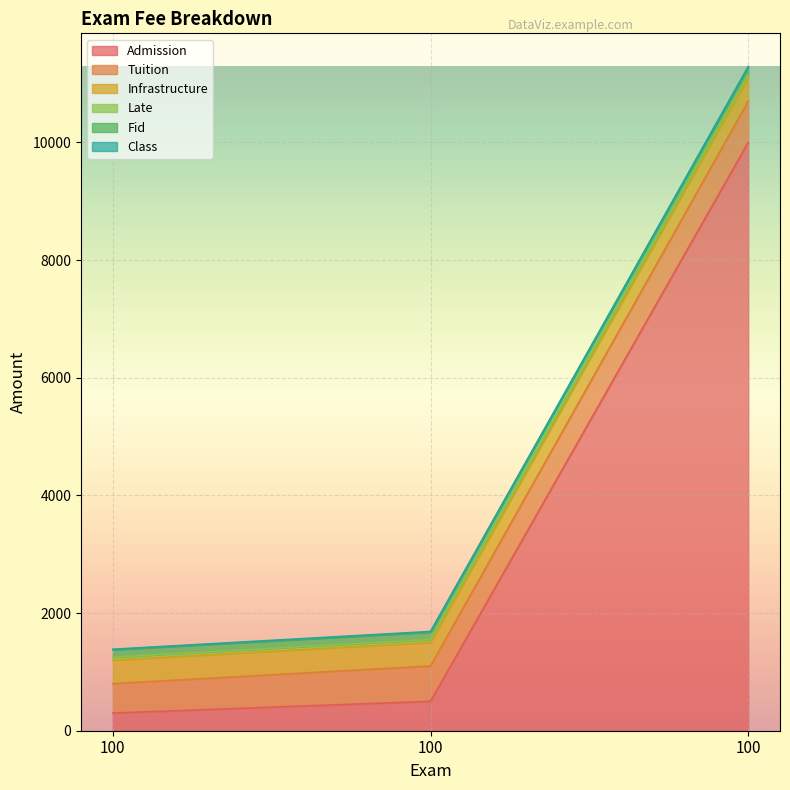

Where is Fid nearest to the value 126?

100